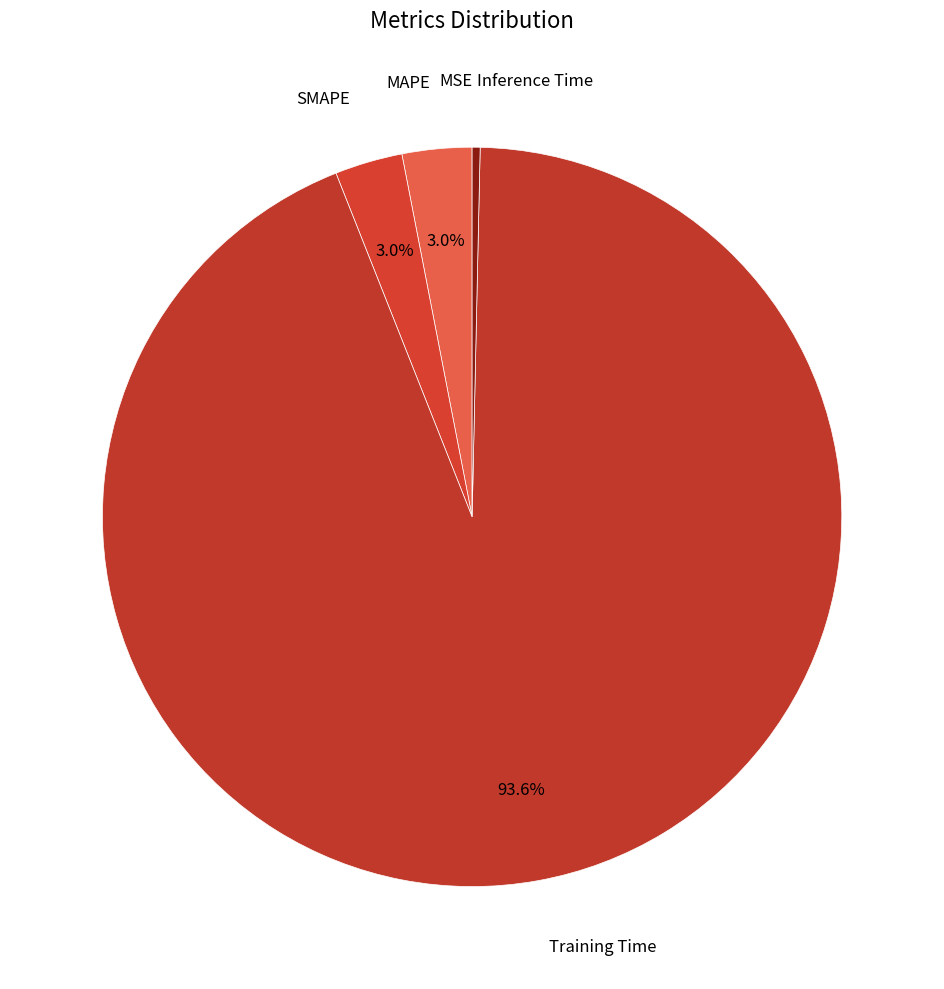

What is the largest slice in the pie chart?

Training Time